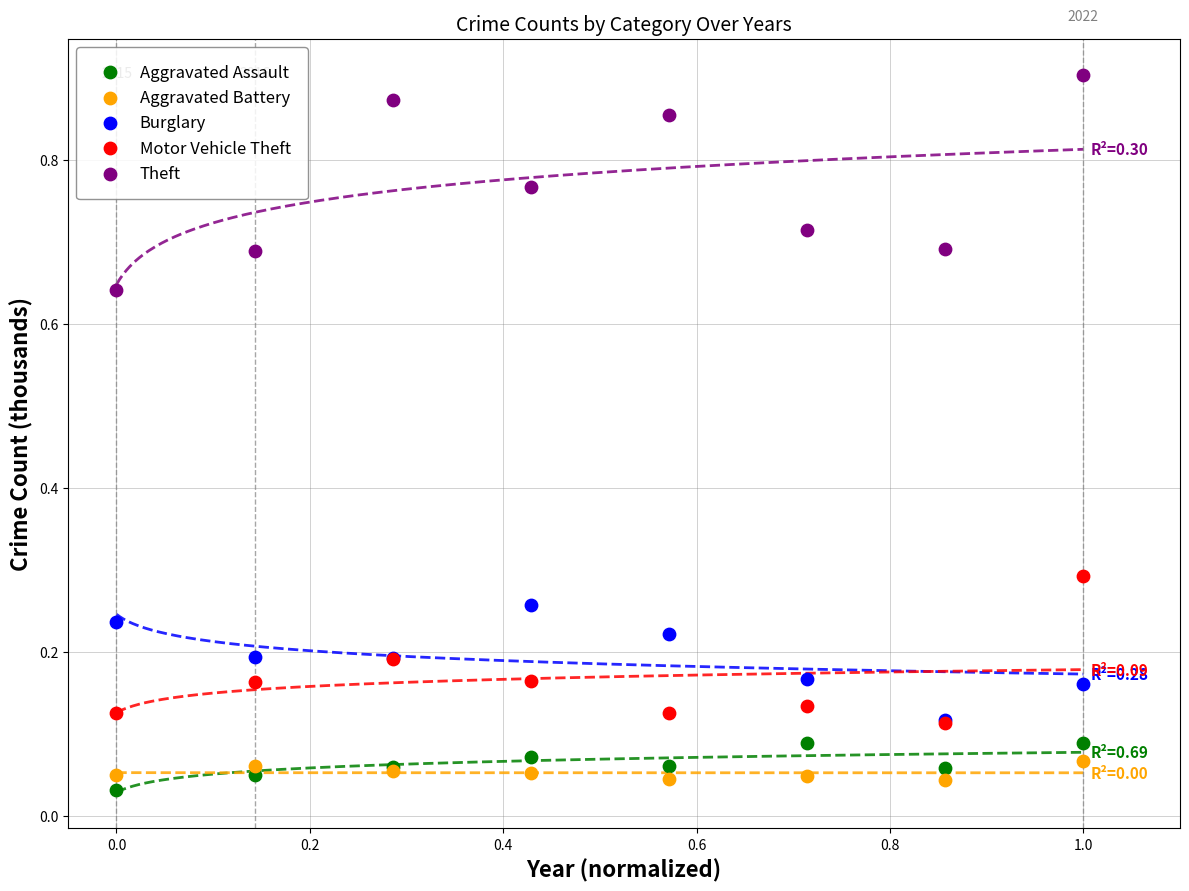

Which series contains the highest Y value?

Theft